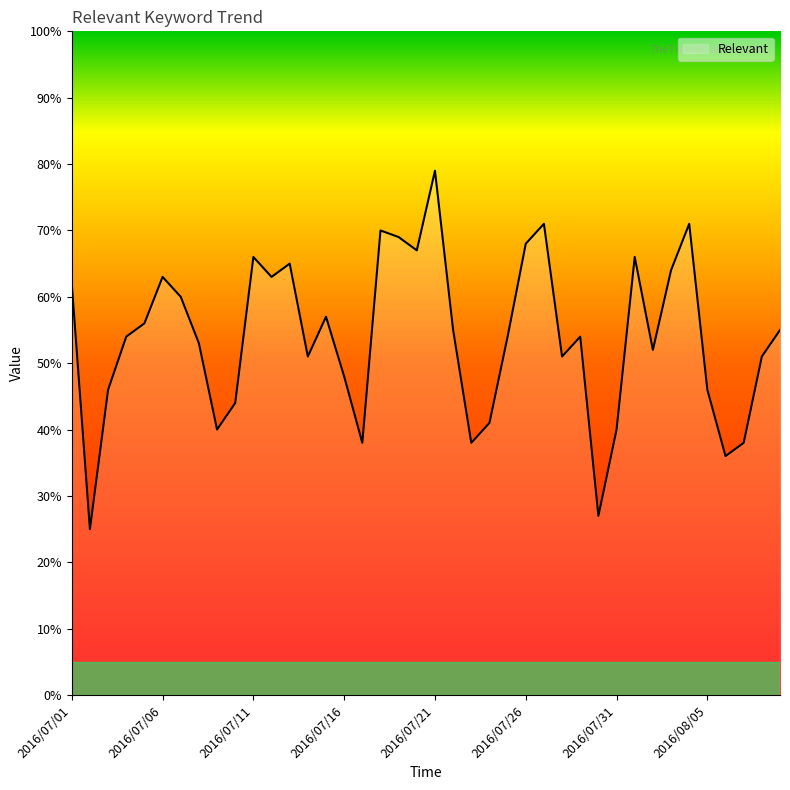

What is the maximum value shown in the chart?

79